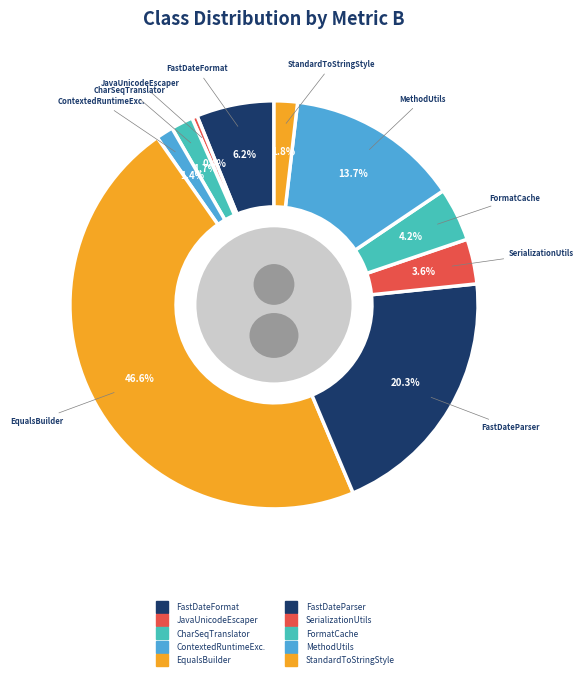

Does SerializationUtils account for over 50% of the chart?

No